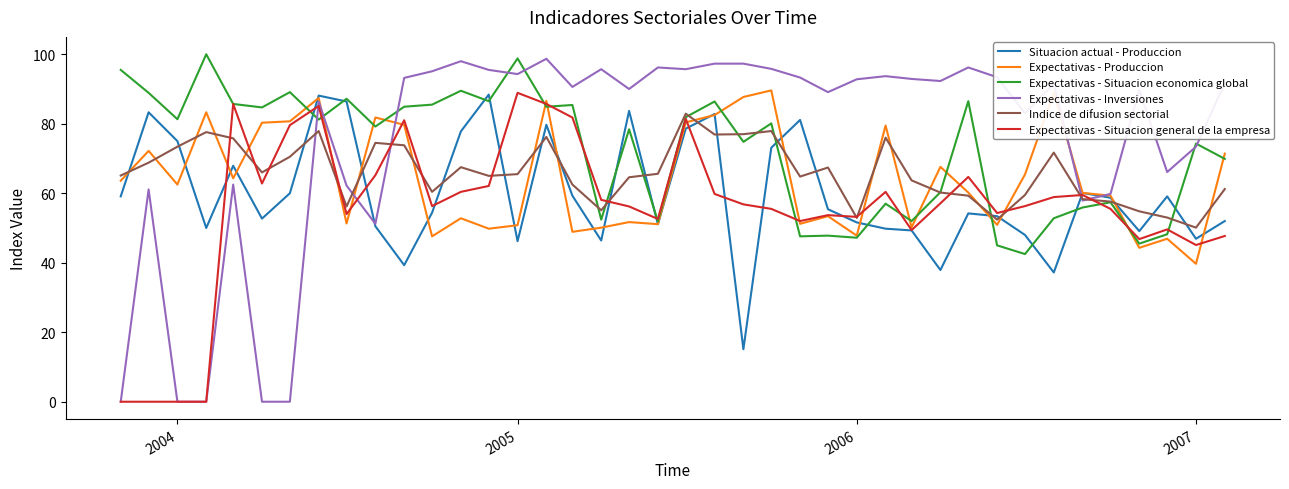

What is the minimum value for Expectativas - Produccion?

39.7